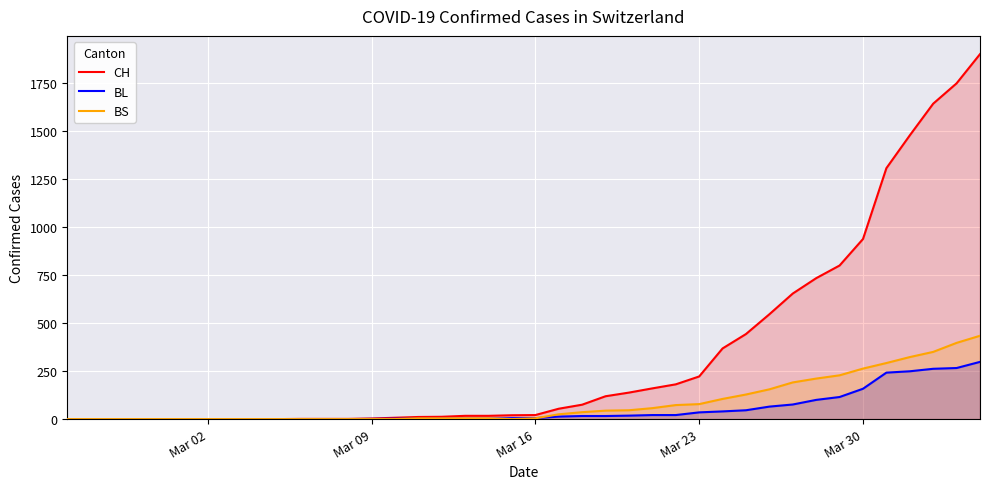

What is the highest value of the BS series?

434